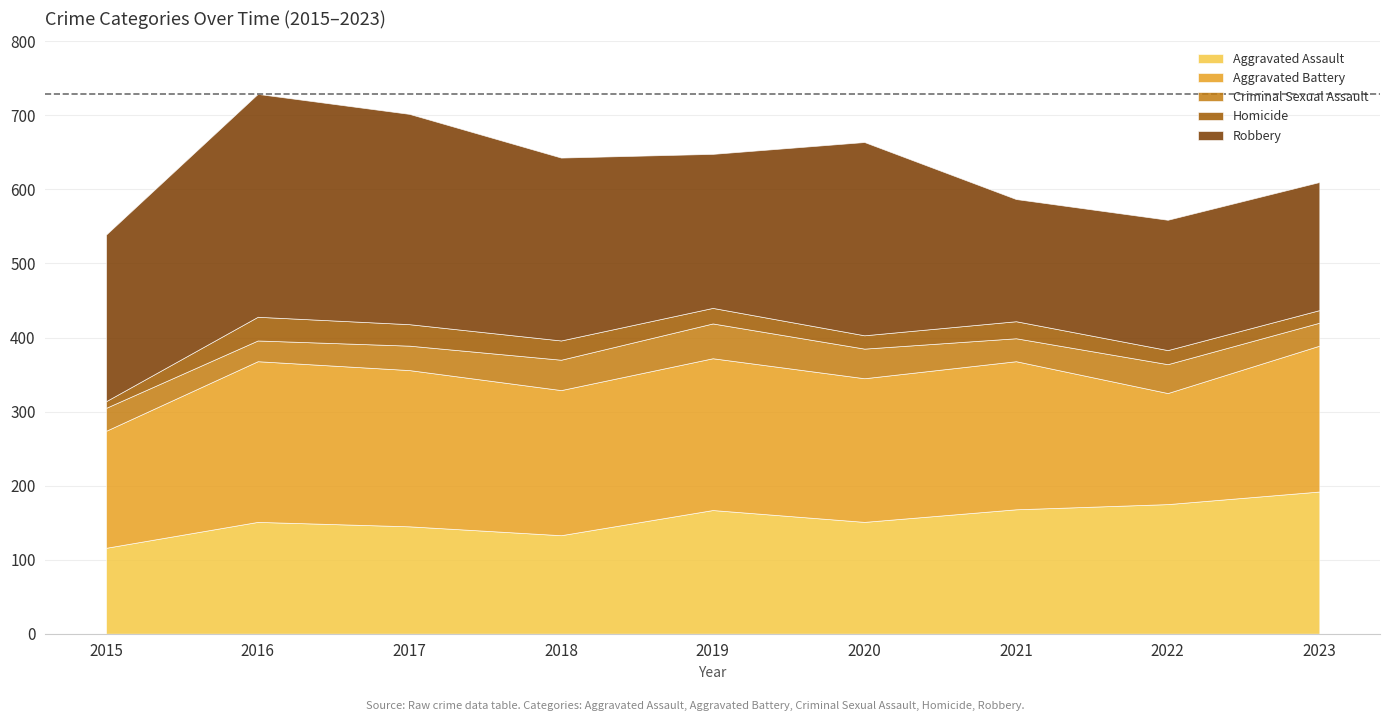

Where is the first local maximum for Homicide?

2016